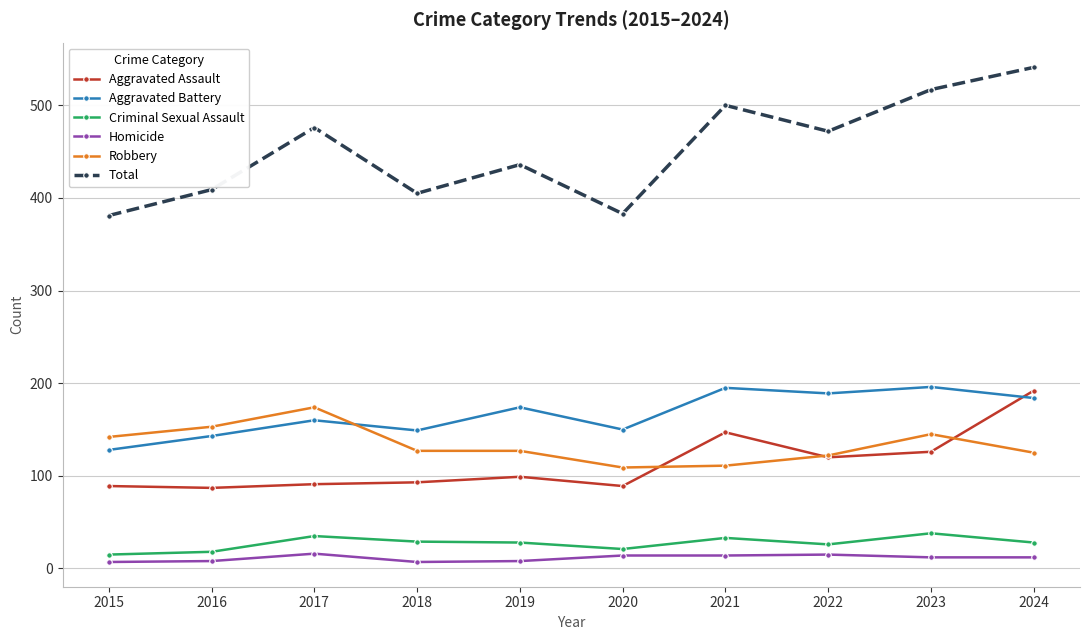

How many categories are shown in the chart?

10